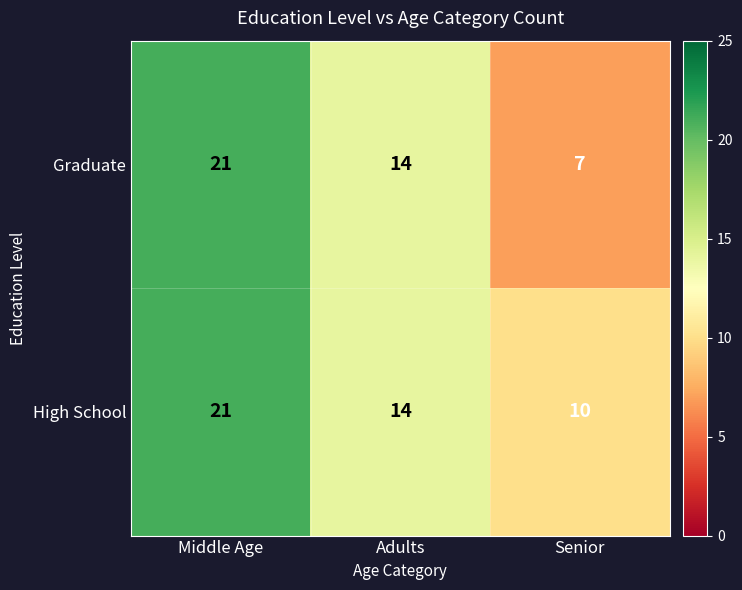

Reading left to right, extract all data points from this chart.

Graduate: 21	14	7
High School: 21	14	10